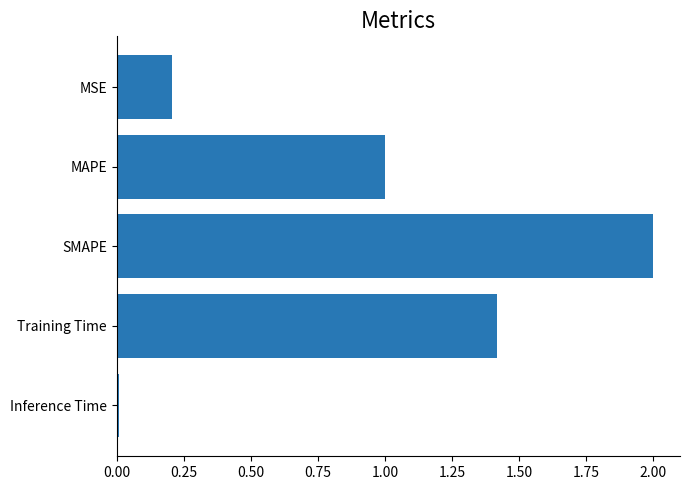

Between MSE and Inference Time, which is larger?

MSE